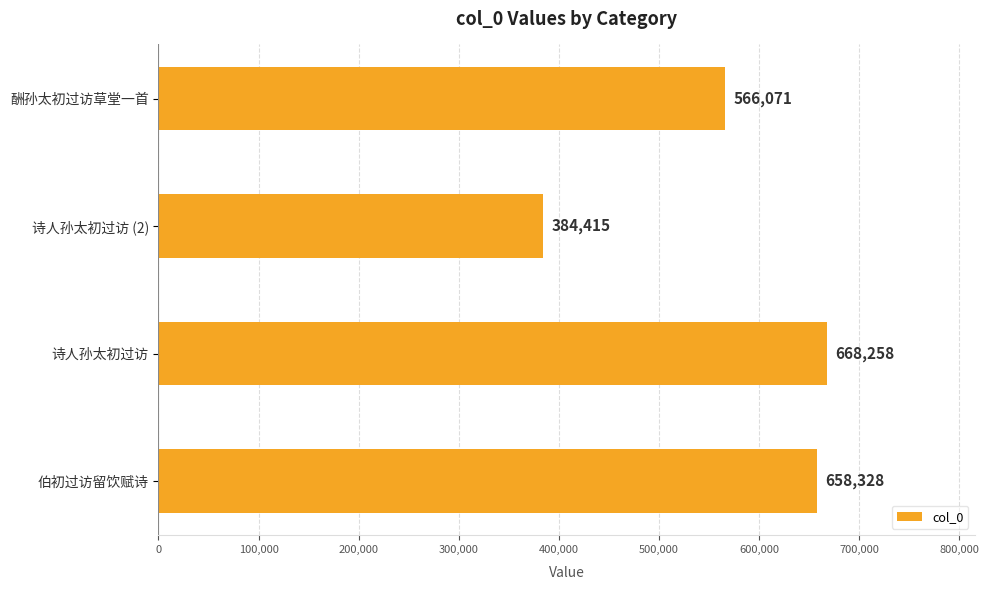

What is the average value?

569268